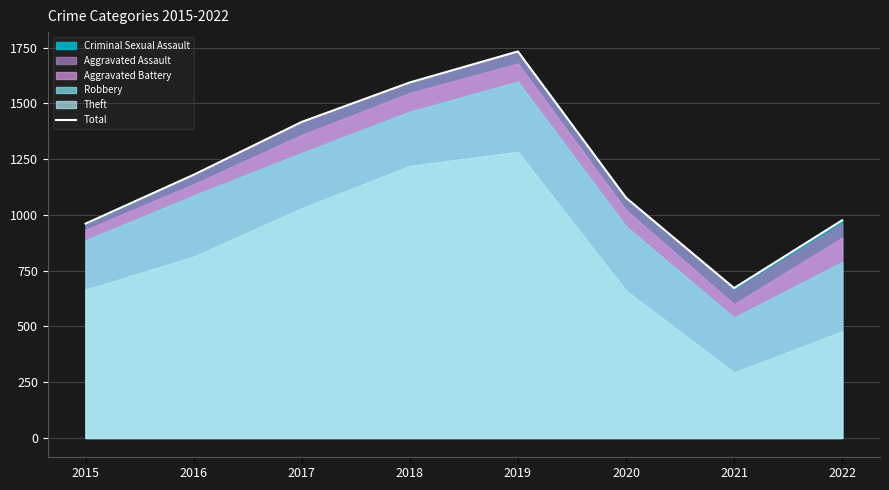

Which has a higher value, 2016 or 2017?

2017